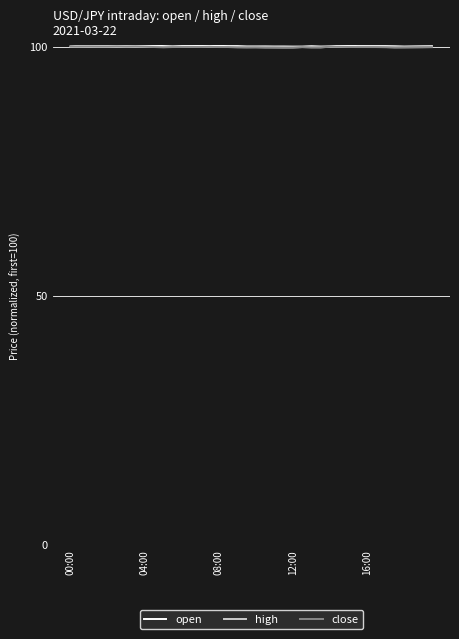

What is the maximum value shown in the chart?

100.2